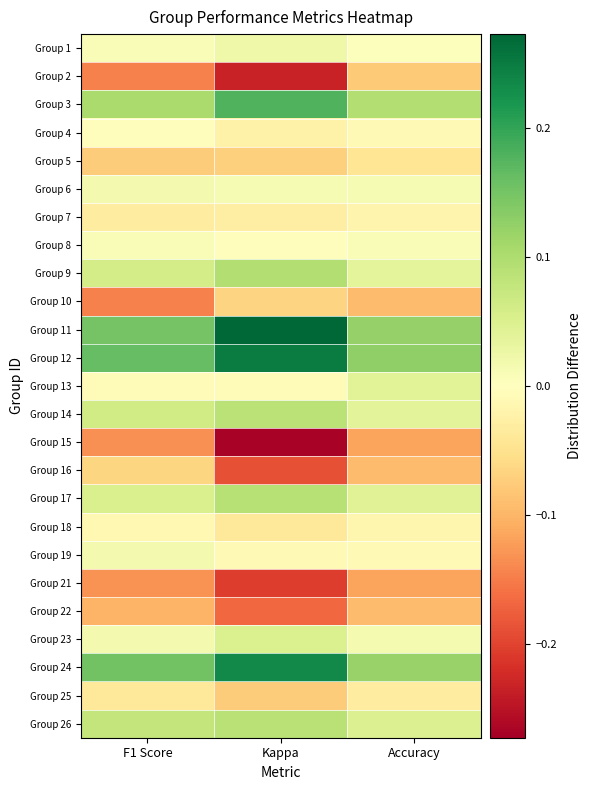

Which series changed the most between F1 Score and Kappa?

Group 15